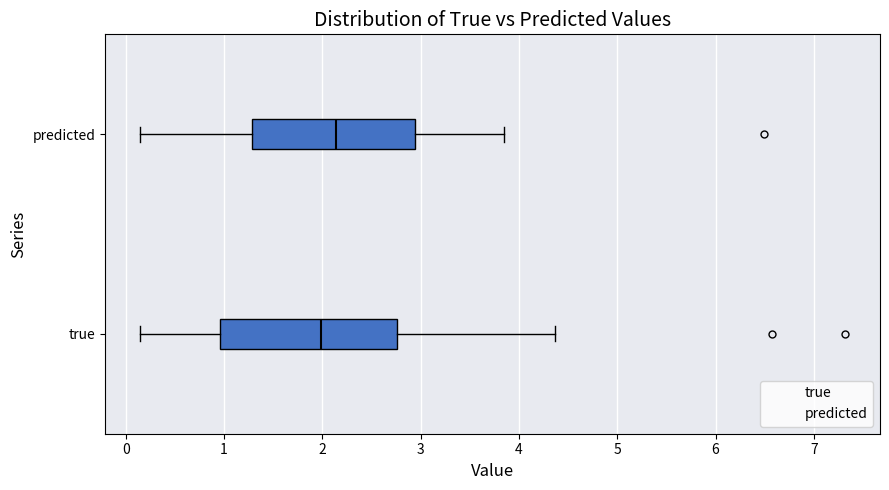

Reading bottom to top, transcribe this box plot: for each box, give where its median line is, the range the box spans, and where its two whiskers end, as read against the x-axis. The values are not printed on the chart, so give them approximately, as read against the axis.

true: median 2.0, box 1.0 to 2.8, whiskers 0.1 to 4.4
predicted: median 2.1, box 1.3 to 2.9, whiskers 0.1 to 3.9